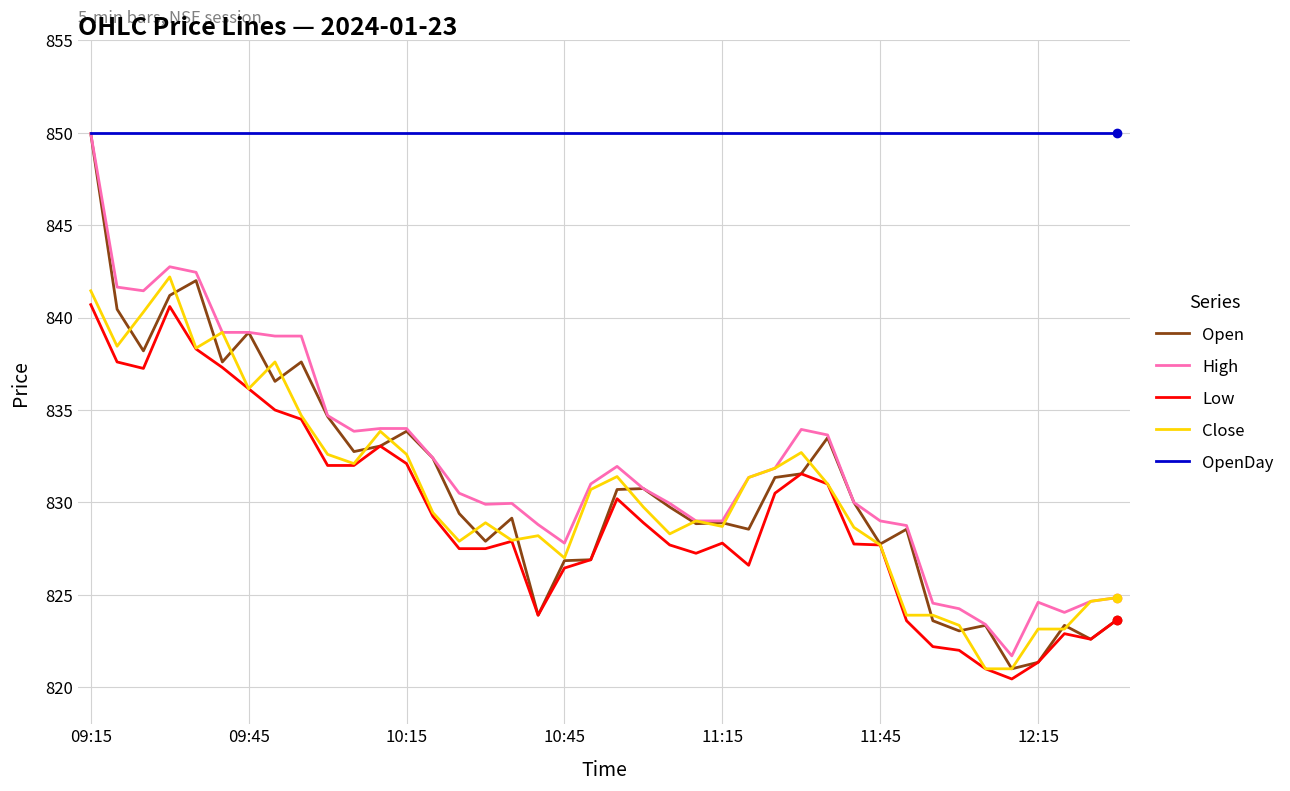

What is the maximum value for Close?

842.2